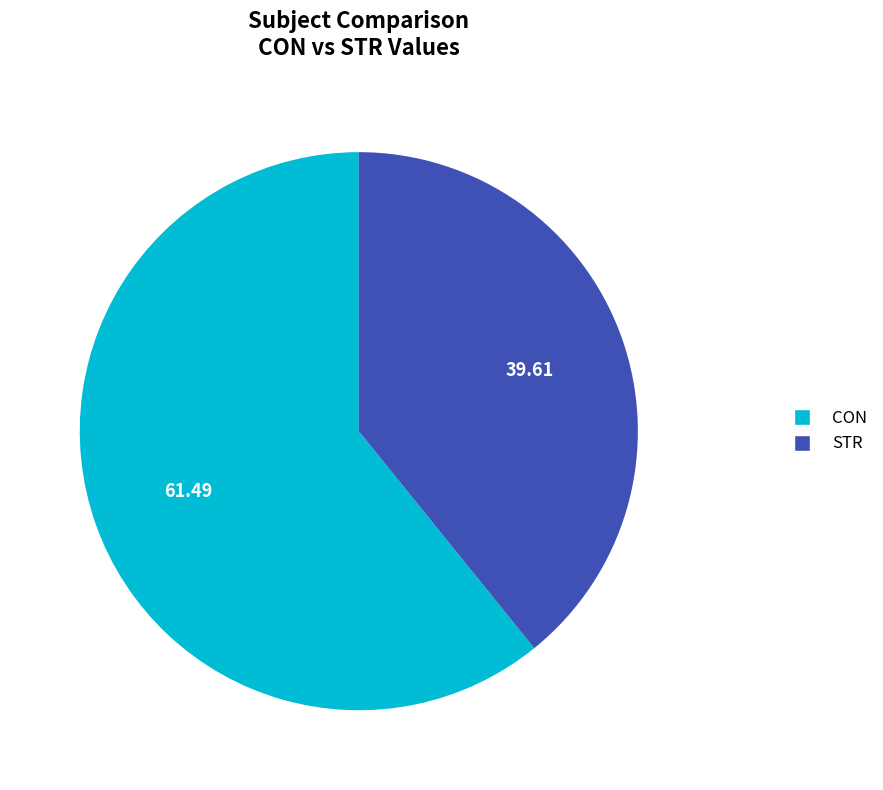

Does STR represent more than half of the total?

No